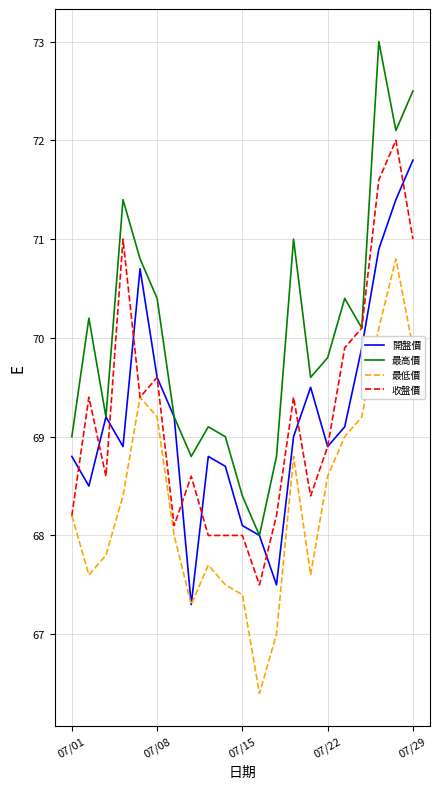

Which series has the largest range (max minus min)?

最高價